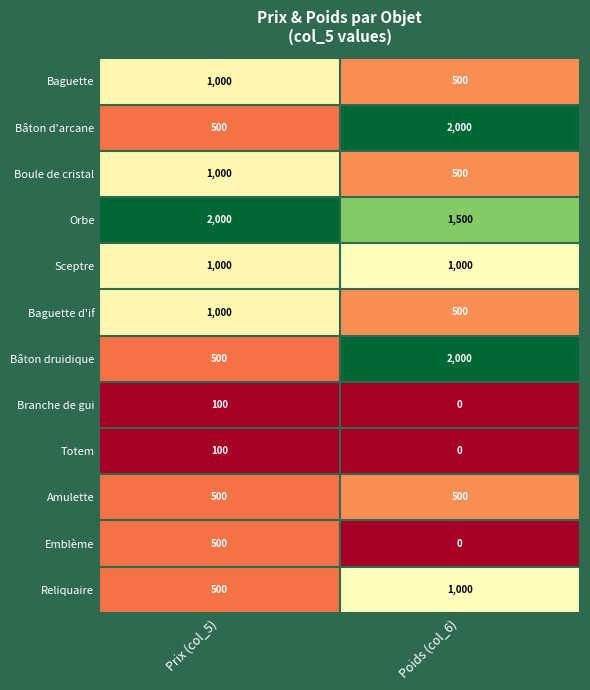

What is the difference between the maximum and minimum values in the Bâton druidique series?

1500